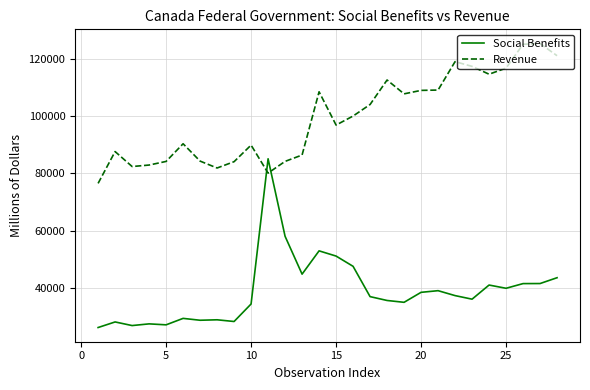

List the series in order of their peak value, lowest first.

Social Benefits, Revenue